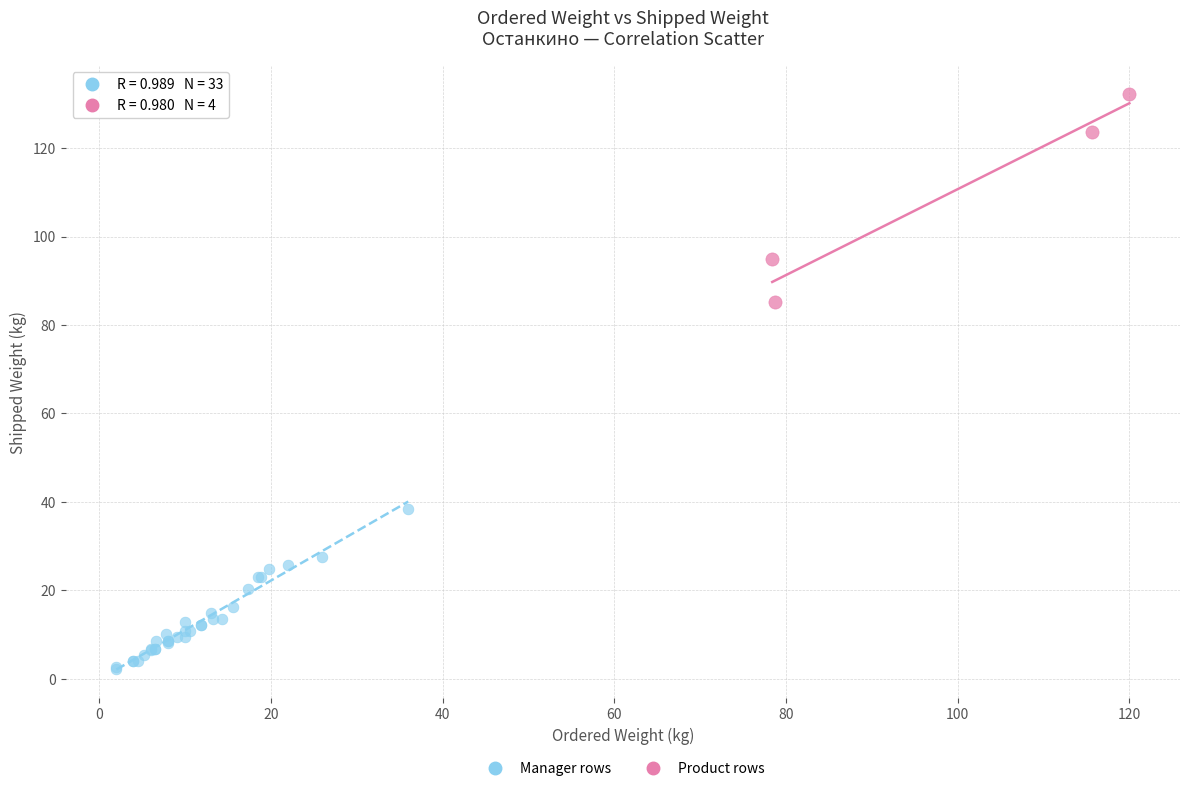

Which series contains the lowest Y value?

Manager rows